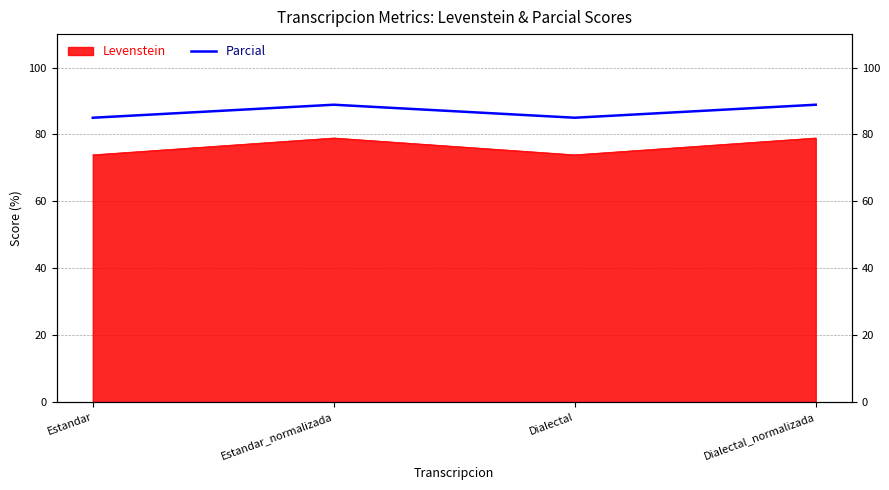

Where does the data first go above 88?

Estandar_normalizada